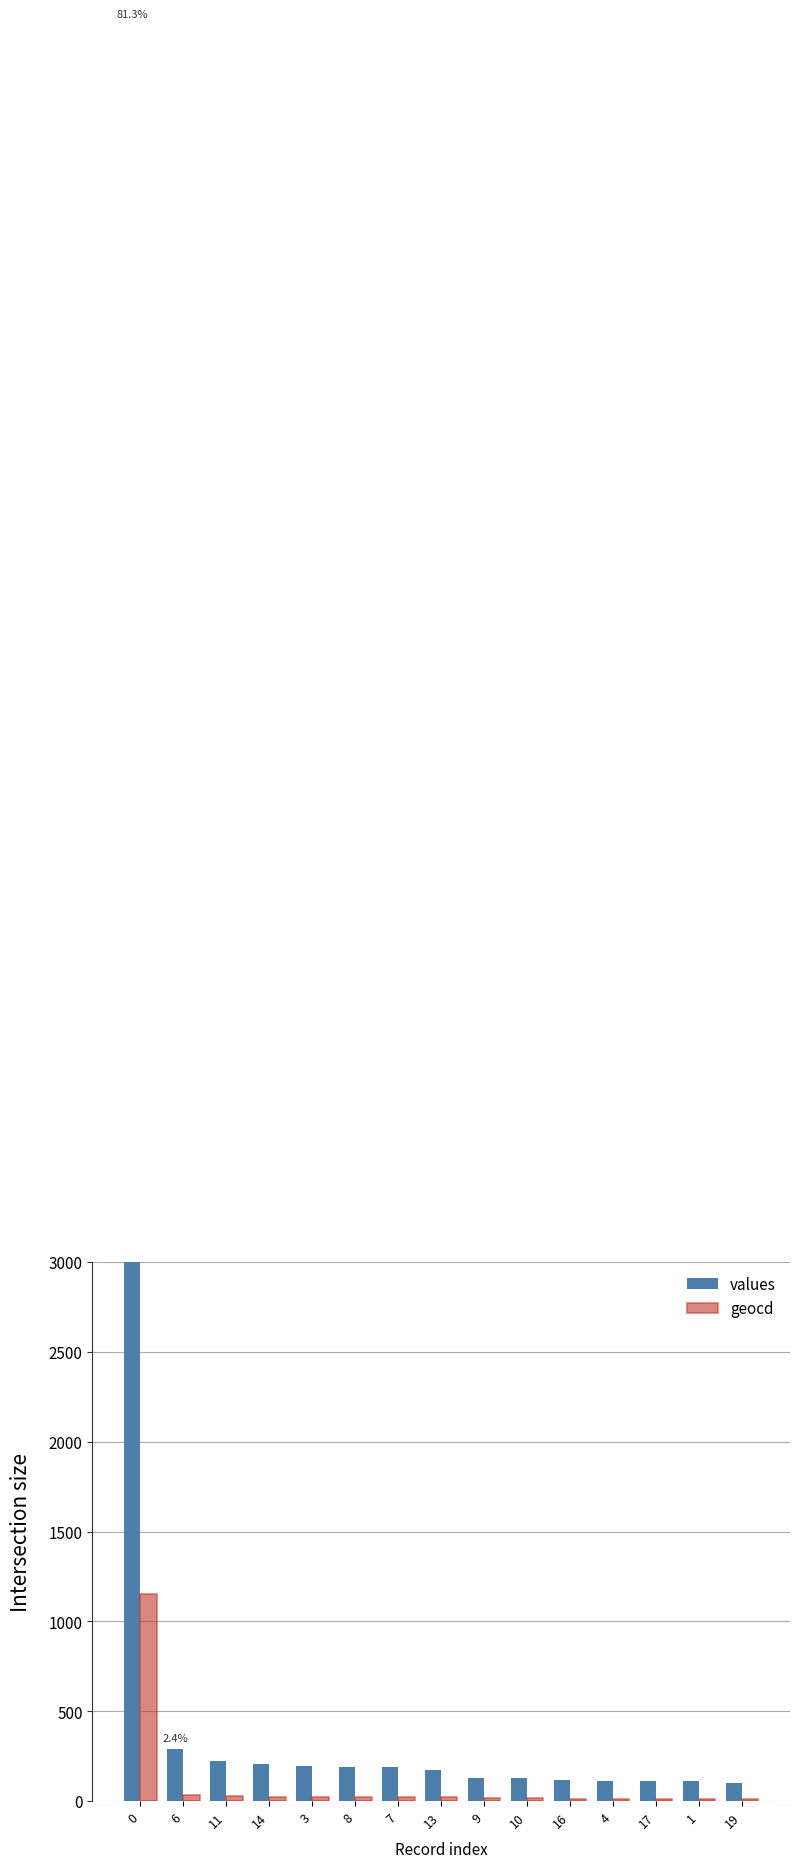

What is the maximum value shown in the chart?

9888